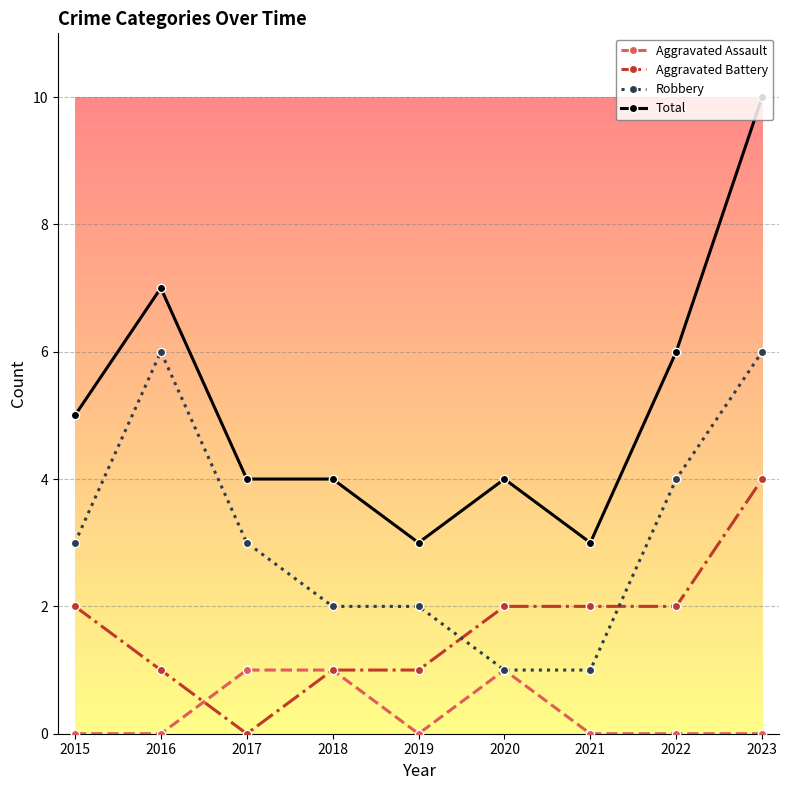

Which label corresponds to the largest value in the chart?

2023